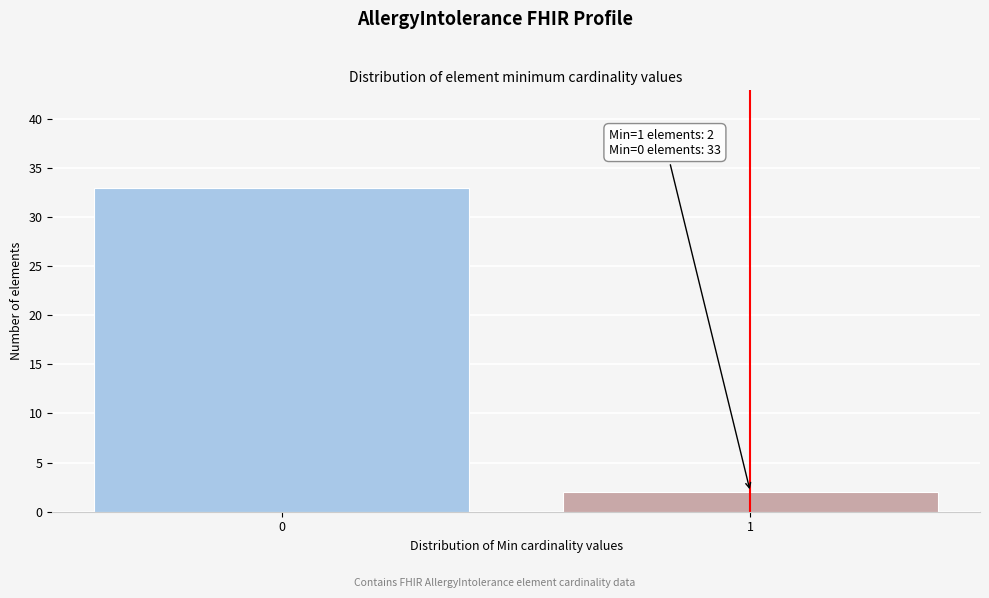

Reading right to left, transcribe all the data shown in this chart.

2	33